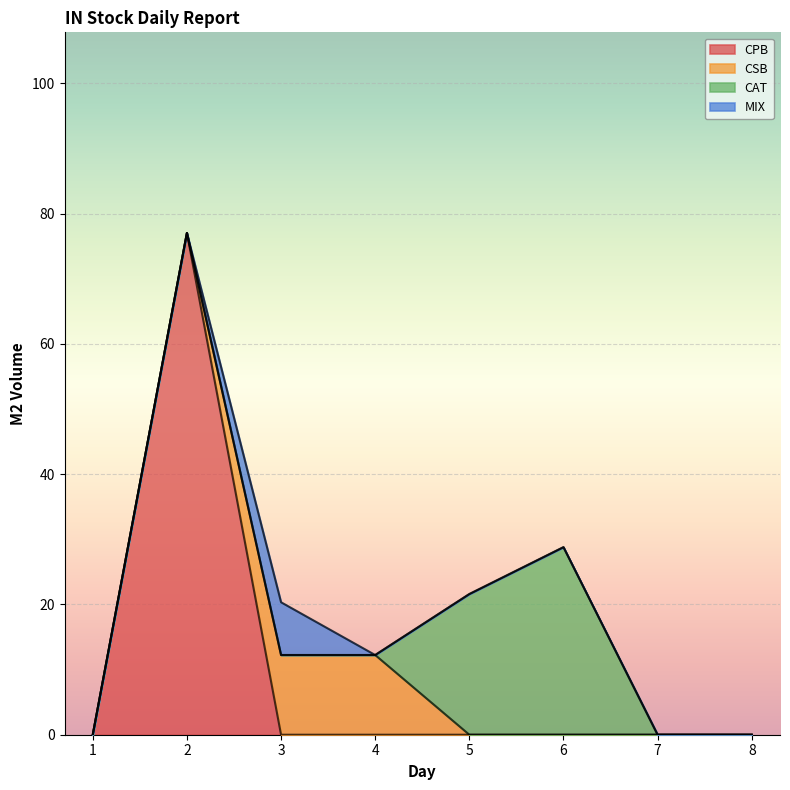

Which series has the largest range (max minus min)?

CPB